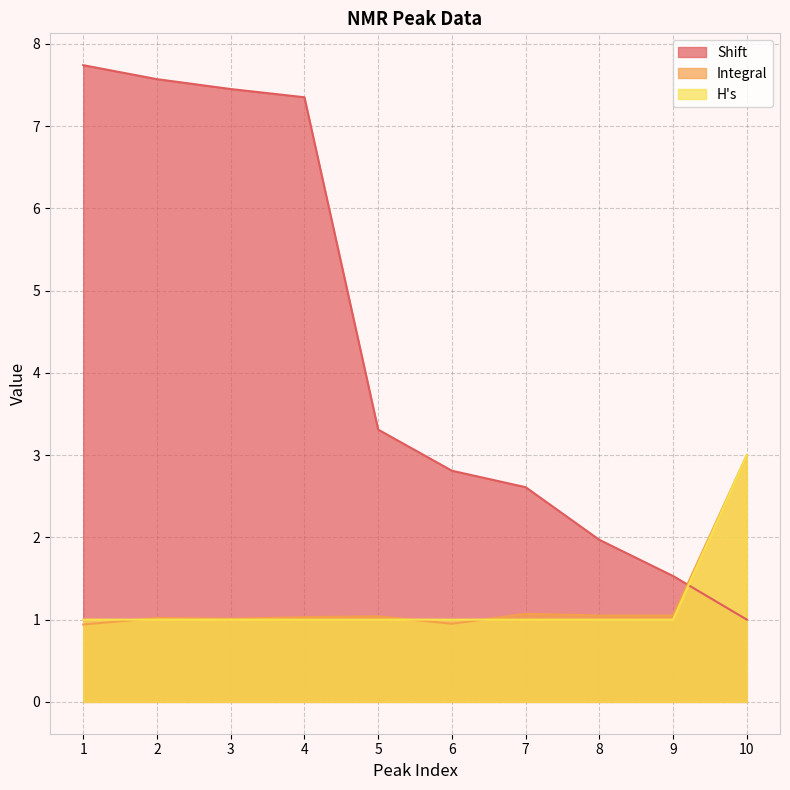

At 2, list the series in order from largest to smallest.

Shift, Integral, H's